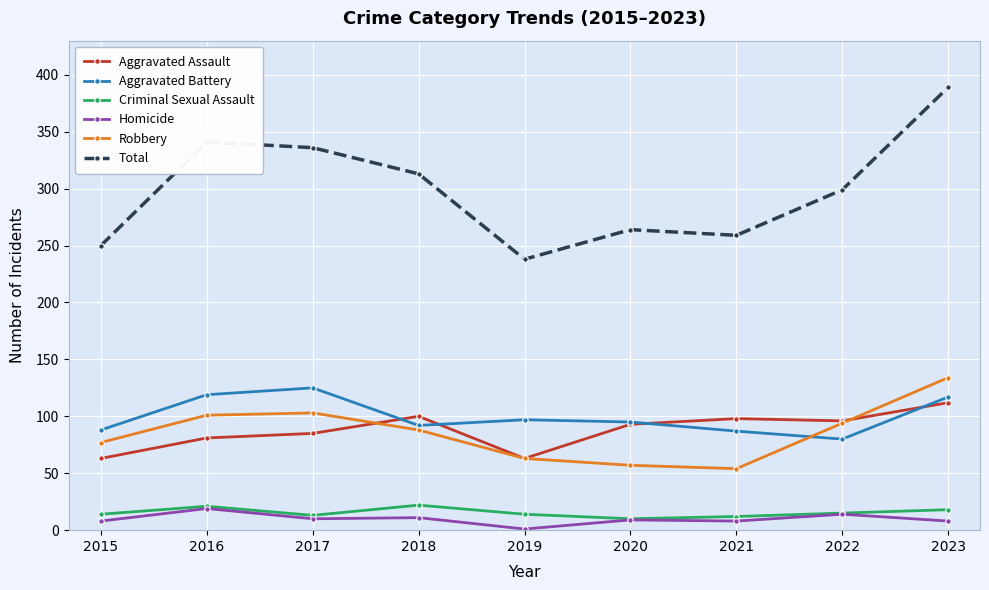

The Aggravated Battery series shows 87 at 2021. True or false?

True